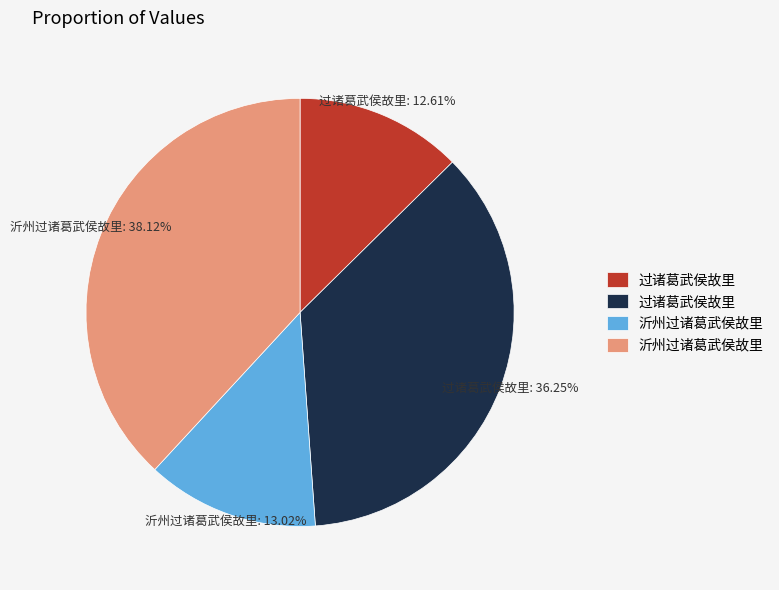

Does any single category account for the majority?

No